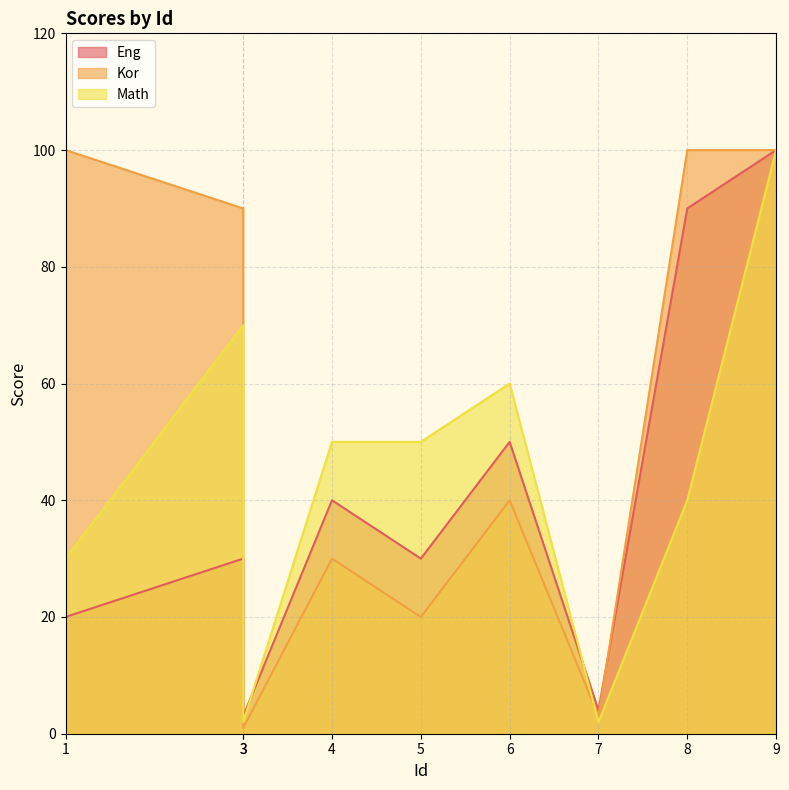

At how many categories does at least one series exceed 39?

7